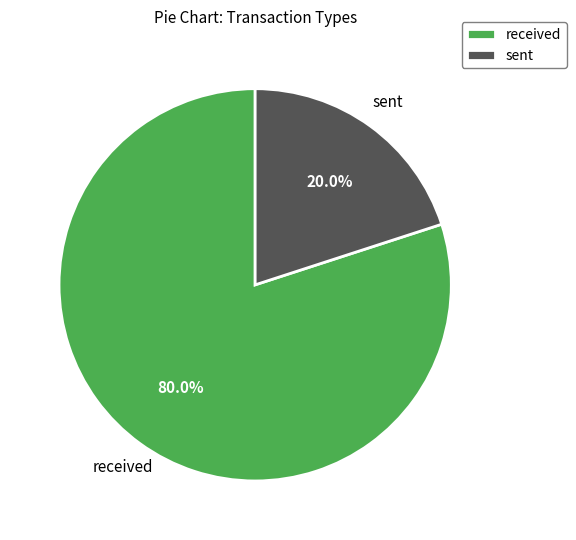

Does received represent more than half of the total?

Yes